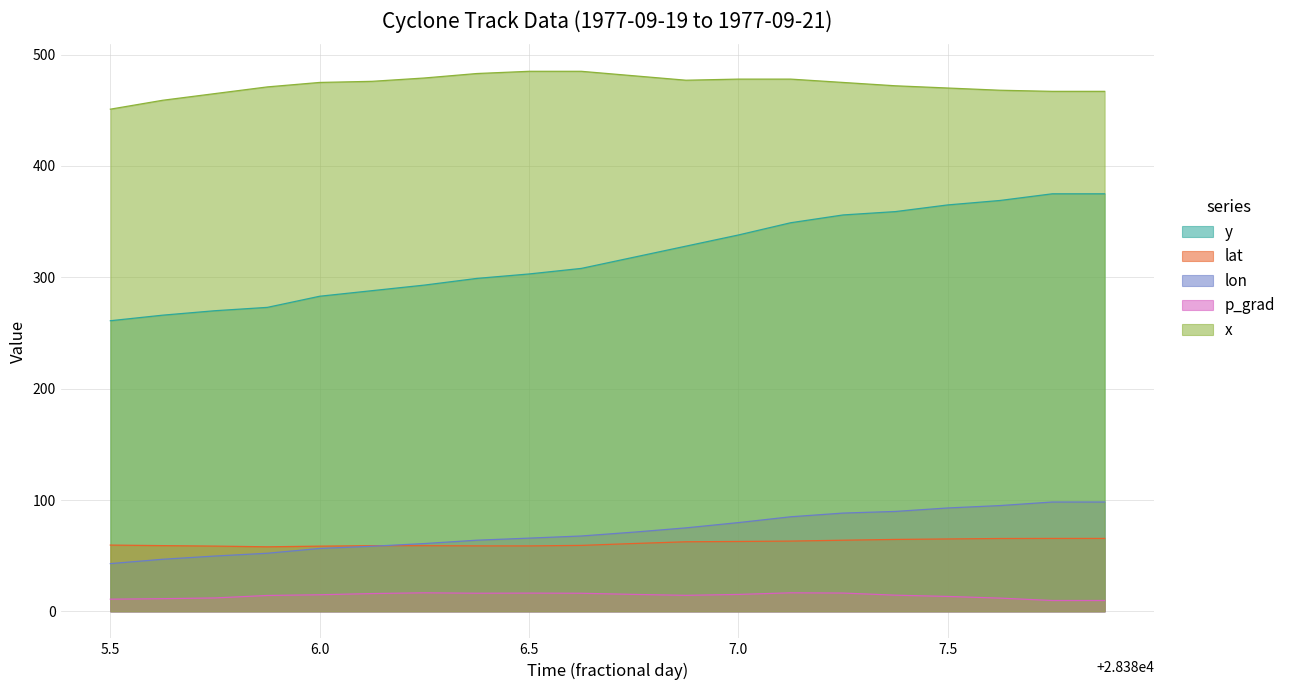

What is the total value across all series at 7.0?

973.7